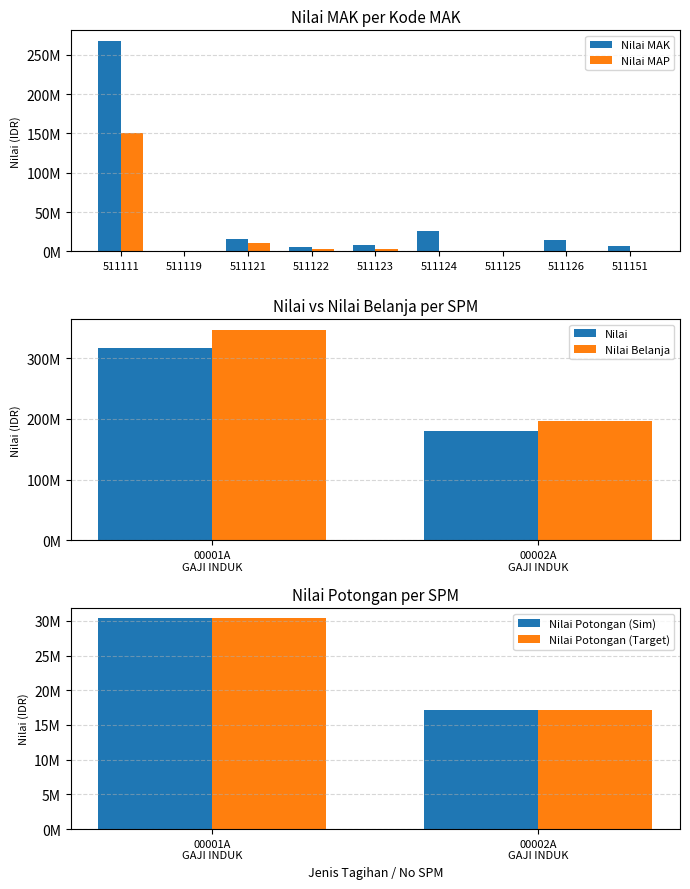

What is the sum of the Nilai Potongan values at GAJI INDUK
(SPM 00002A) and 511121
MAK?

28169912